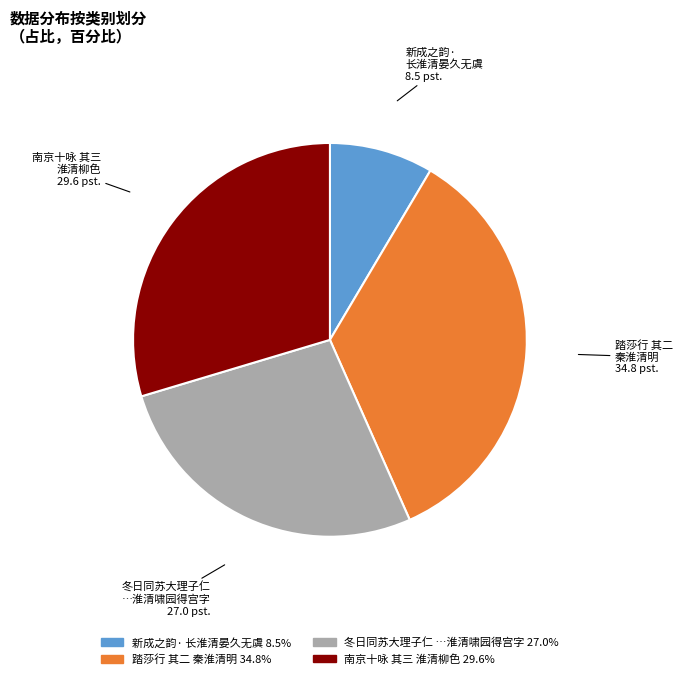

Does any single category account for the majority?

No